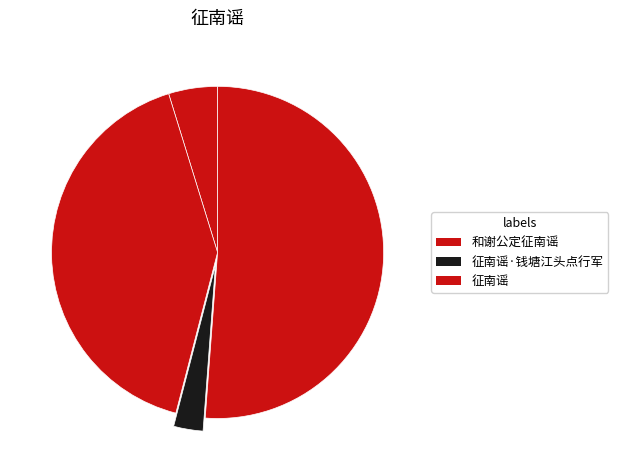

Rank the categories by value from highest to lowest.

征南谣, 和谢公定征南谣 (996882), 和谢公定征南谣 (115235), 征南谣·钱塘江头点行军